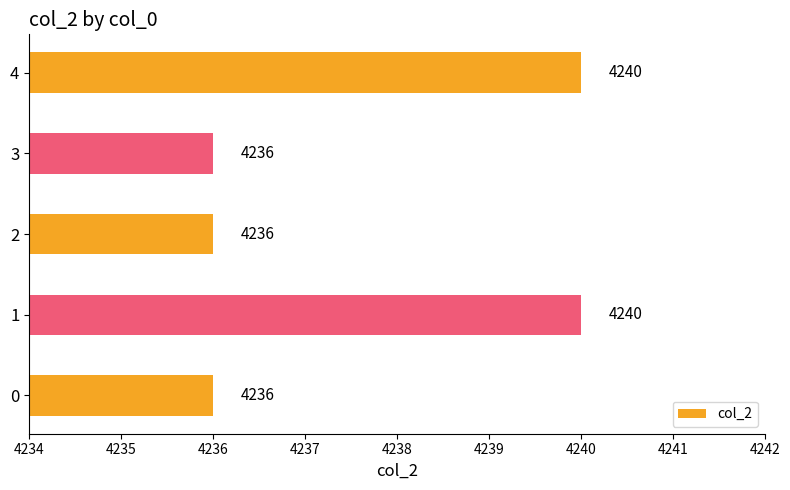

What is the difference between the maximum and minimum values?

4